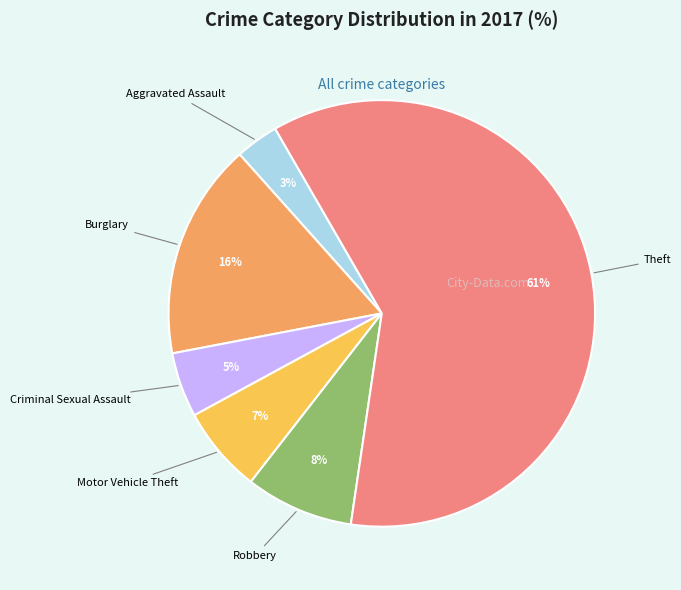

Count the number of slices in the pie.

6